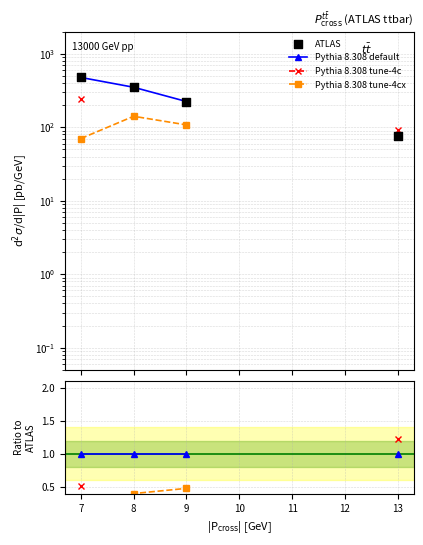

Which series reaches the maximum Y coordinate?

ATLAS